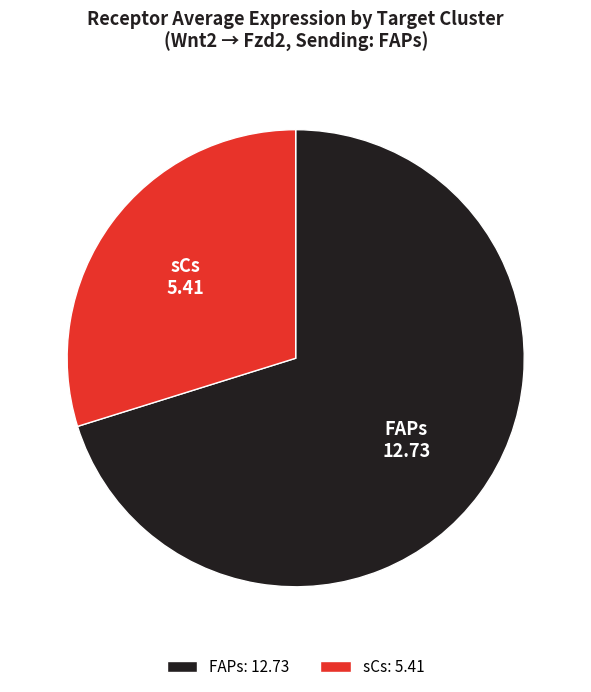

Which has a higher value, FAPs or sCs?

FAPs